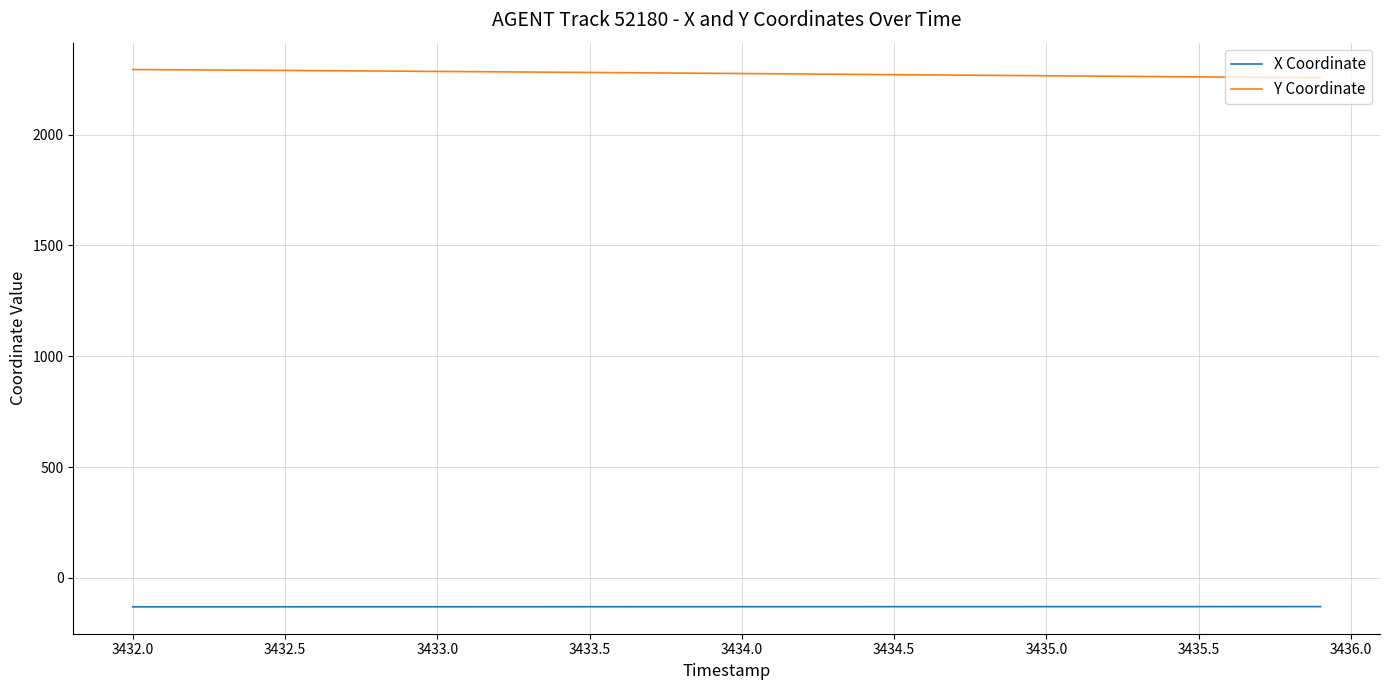

True or false: Y Coordinate and X Coordinate intersect in this chart.

False